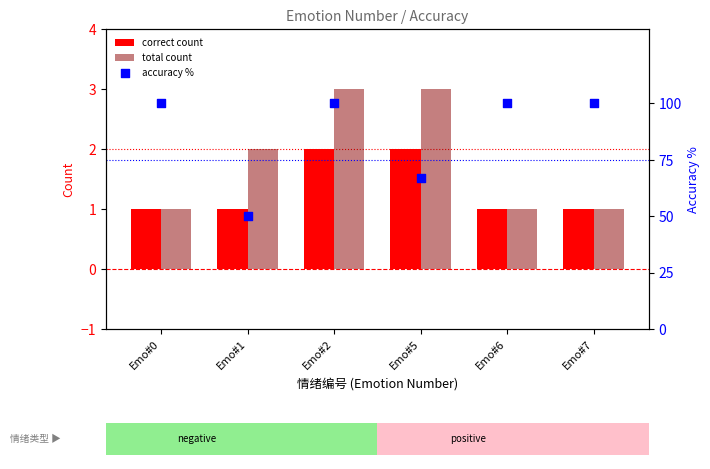

At how many categories does at least one series exceed 65?

5